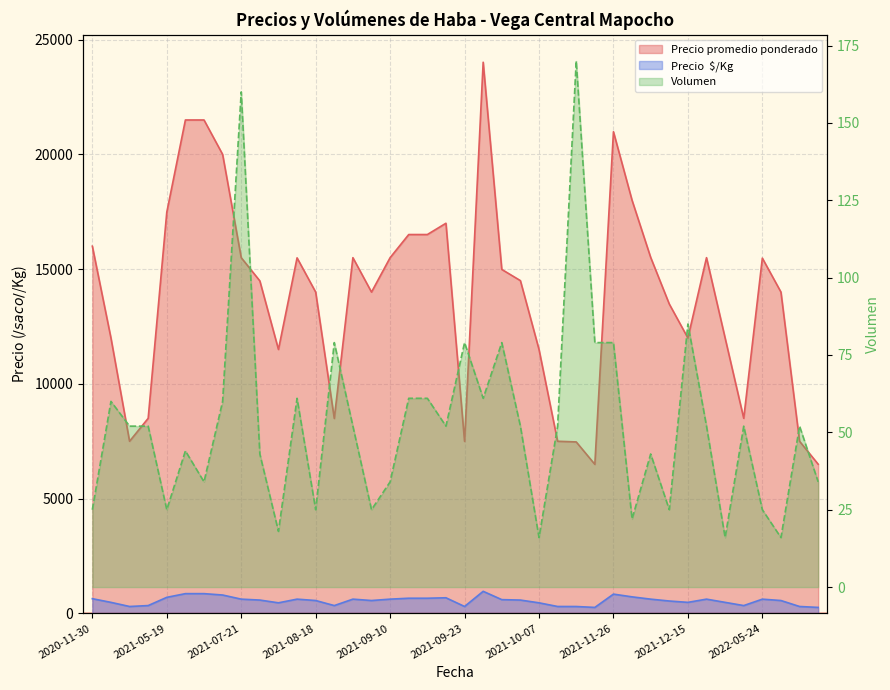

Which category has the lowest value across all series?

2021-10-07